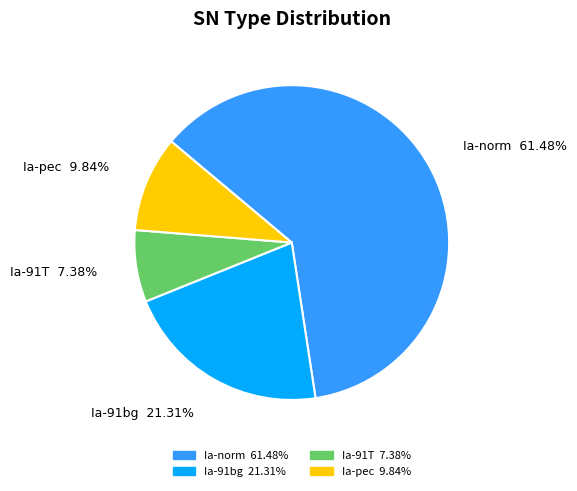

Between Ia-91T and Ia-norm, which is larger?

Ia-norm